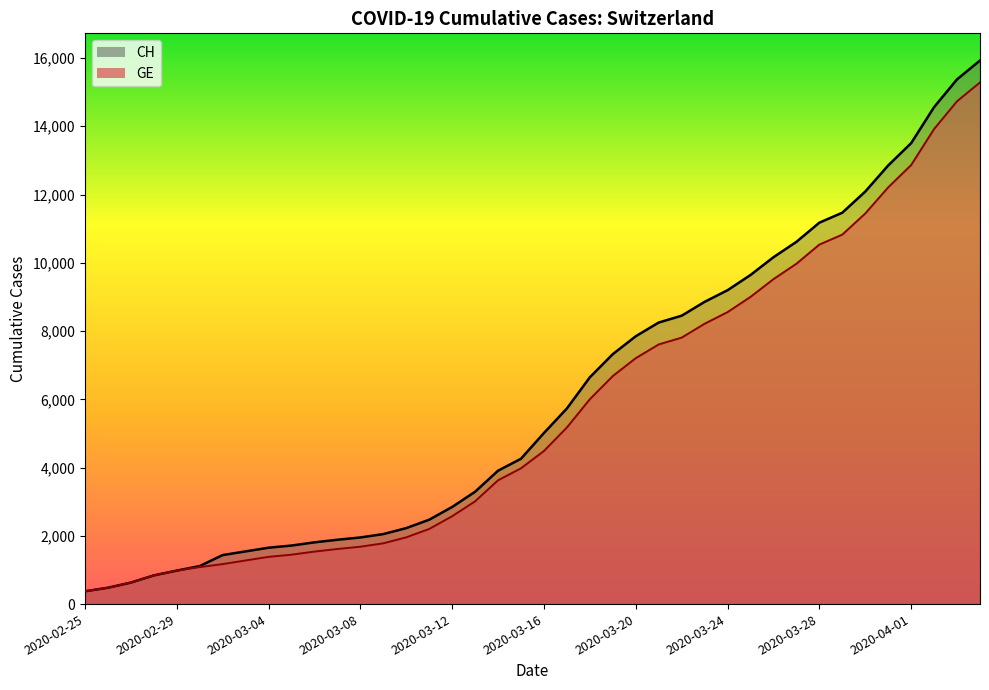

What is the spread (max minus min) of values at 2020-03-16?

527